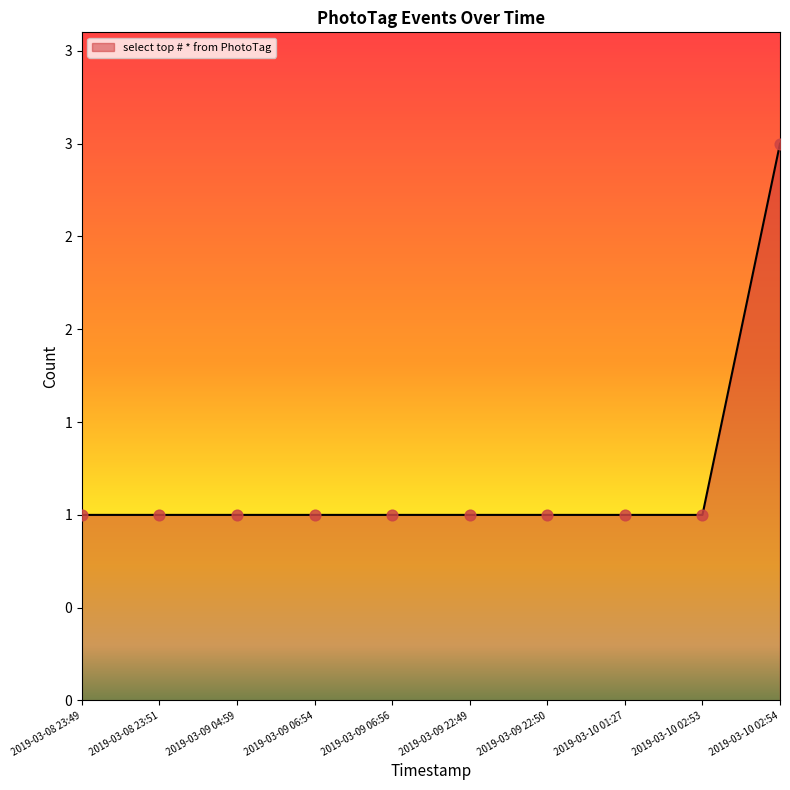

Approximately how many times larger is the value at 2019-03-10 01:27 compared to 2019-03-10 02:53?

1.0